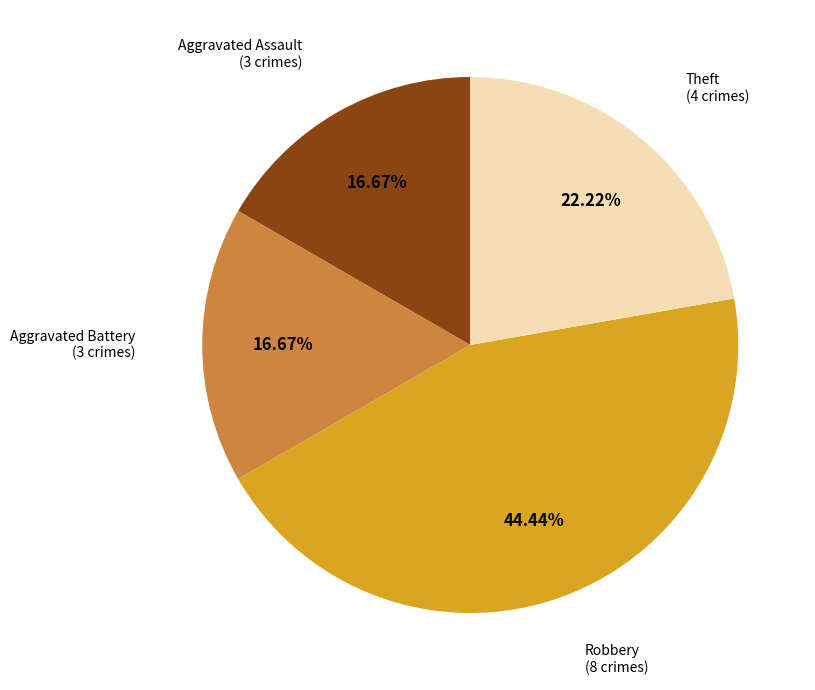

How many slices are in this pie chart?

4